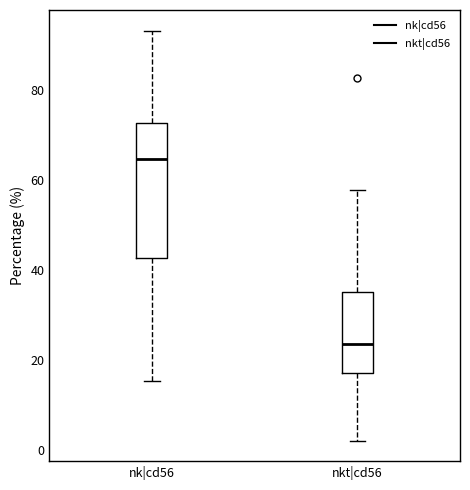

Reading left to right, read every box against the y-axis: the position of its median line, the range the box covers, and the ends of its whiskers. The values are not printed on the chart, so give them approximately, as read against the axis.

nk|cd56: median 64, box 42 to 72, whiskers 16 to 94
nkt|cd56: median 24, box 18 to 36, whiskers 2 to 58